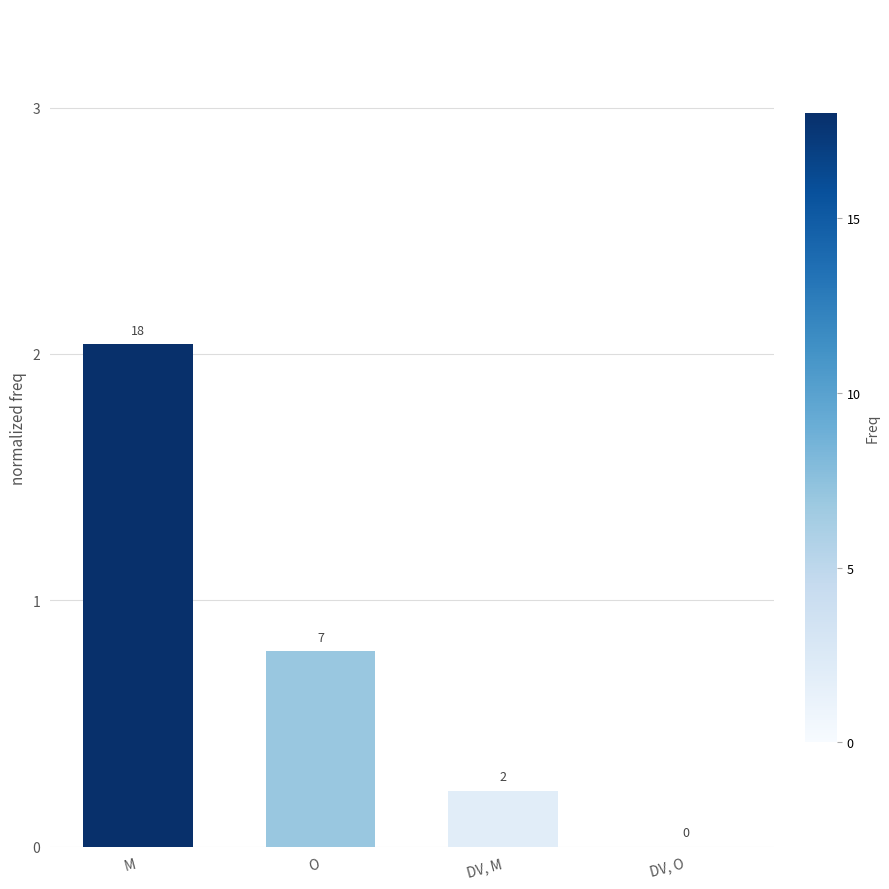

At which label is the value closest to 1?

O